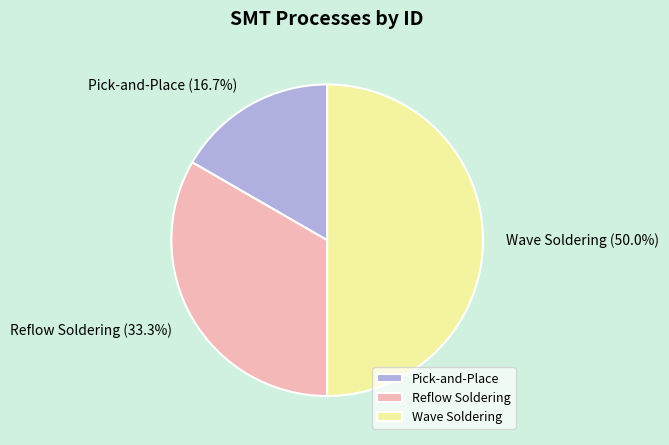

Does Pick-and-Place account for over 50% of the chart?

No